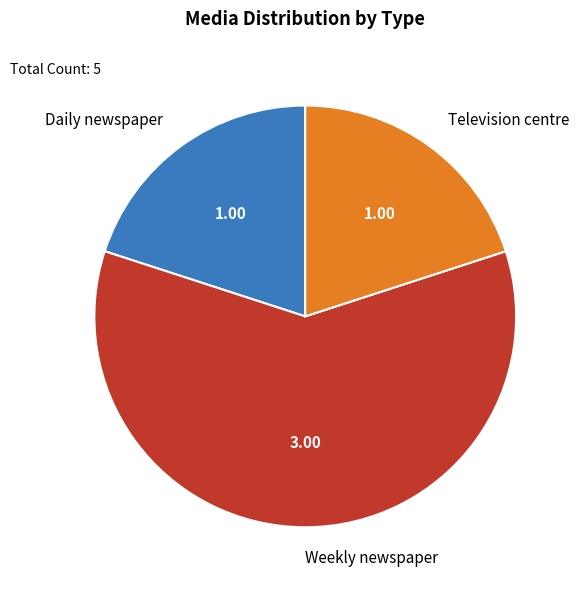

Which slice represents more than half of the pie?

Weekly newspaper